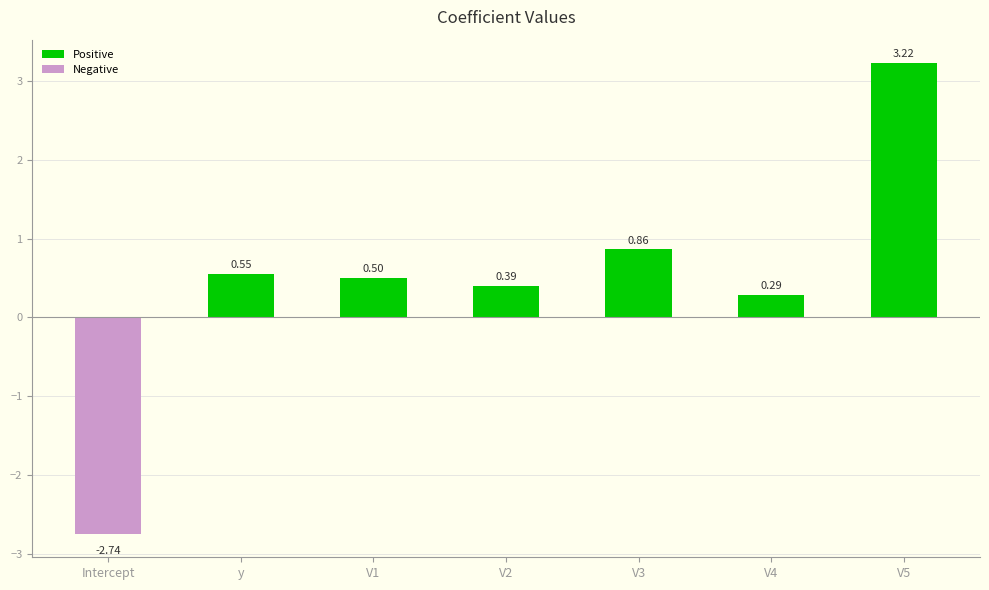

Reading left to right, what are all the values shown in this chart?

Positive: 0.0	0.6	0.5	0.4	0.9	0.3	3.2
Negative: -2.7	0.0	0.0	0.0	0.0	0.0	0.0